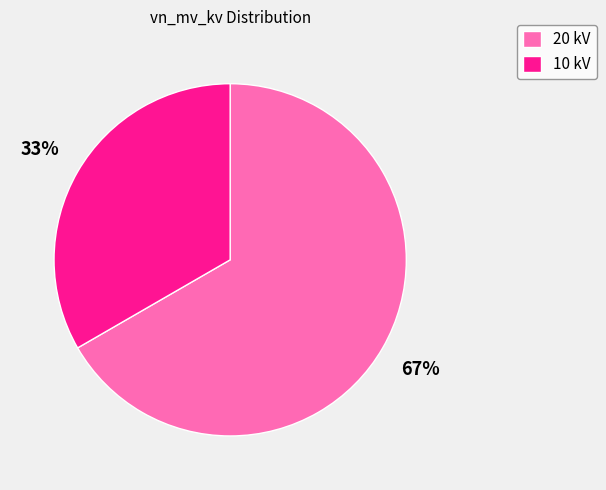

How many segments does this pie chart have?

2